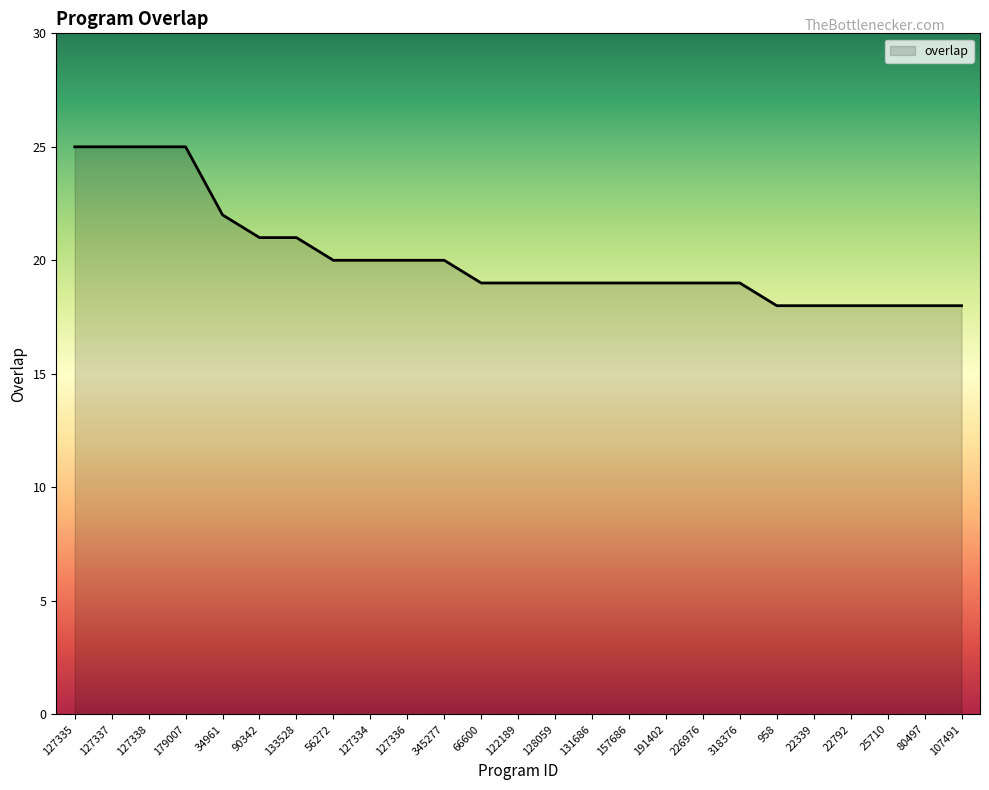

The chart shows a value of 9 at 133528. True or false?

False